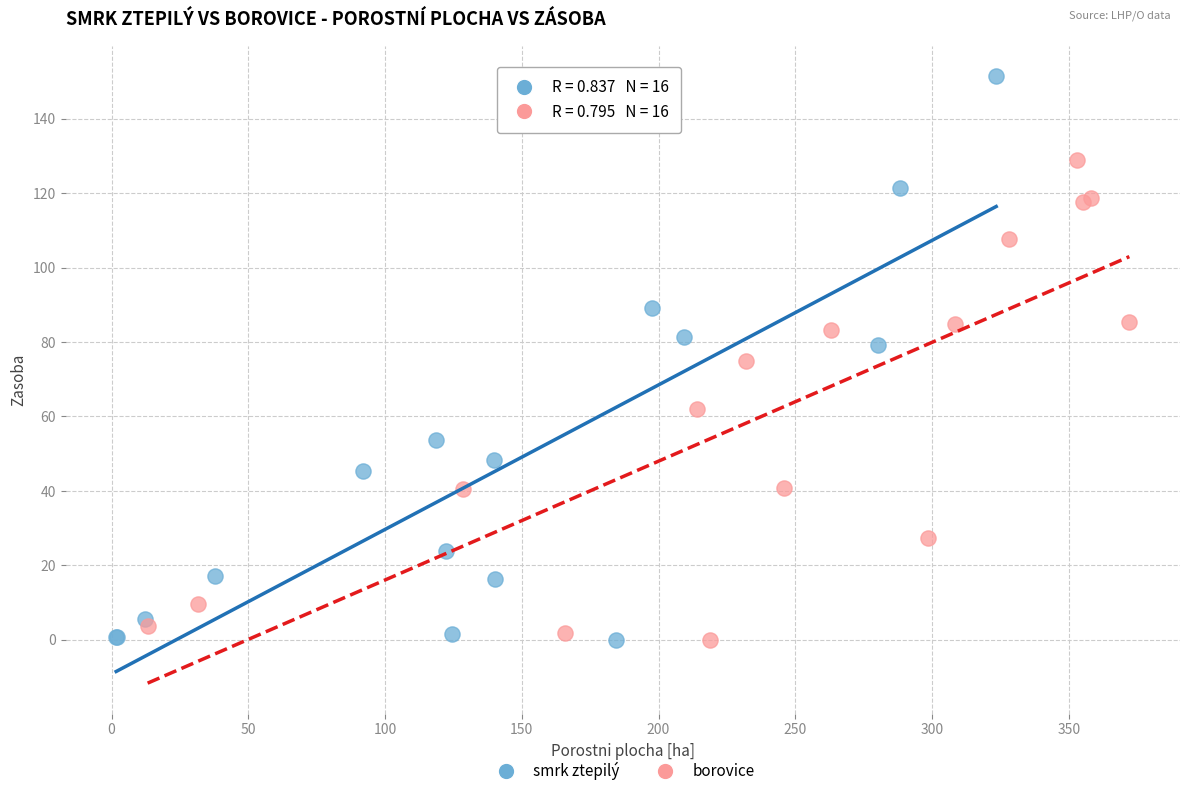

Which series has the largest Y range (max minus min)?

smrk ztepilý